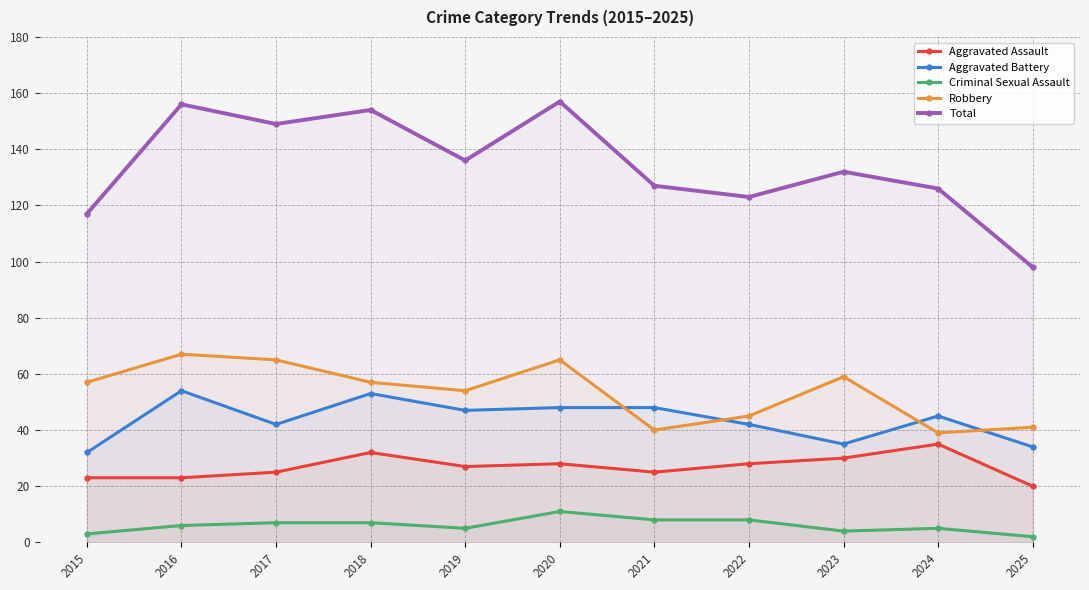

At which label is Total closest to 127?

2021